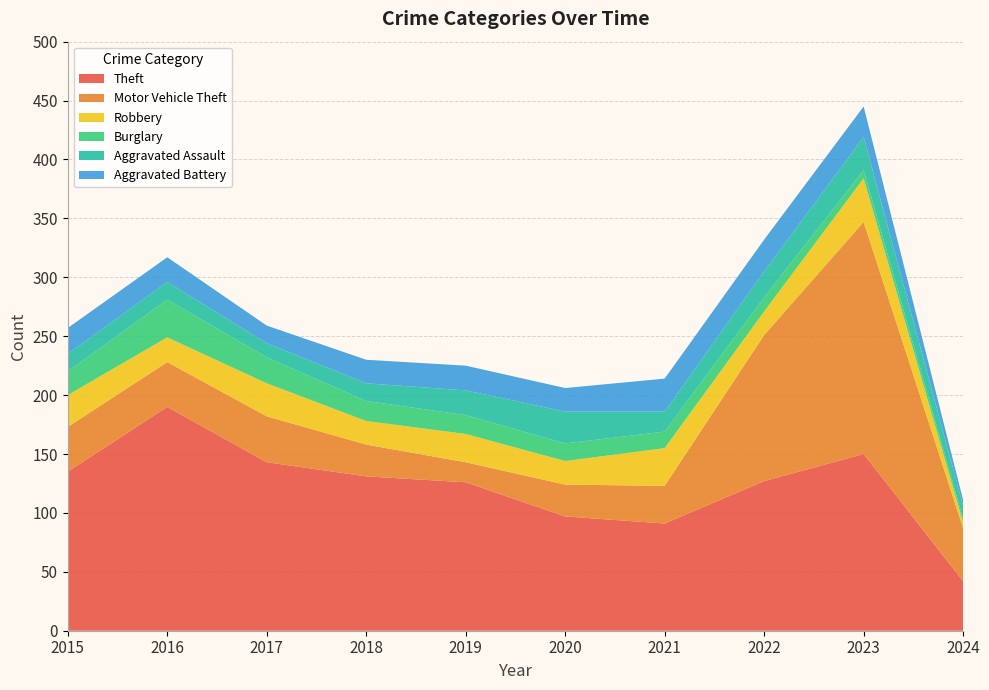

Reading right to left, extract all data points from this chart.

Theft: 2024=42	2023=150	2022=127	2021=91	2020=97	2019=126	2018=131	2017=143	2016=190	2015=135
Motor Vehicle Theft: 2024=45	2023=197	2022=124	2021=32	2020=27	2019=17	2018=27	2017=39	2016=38	2015=38
Robbery: 2024=5	2023=37	2022=20	2021=32	2020=20	2019=24	2018=20	2017=28	2016=21	2015=27
Burglary: 2024=3	2023=7	2022=12	2021=14	2020=15	2019=16	2018=17	2017=22	2016=32	2015=20
Aggravated Assault: 2024=11	2023=28	2022=22	2021=17	2020=27	2019=21	2018=15	2017=12	2016=15	2015=15
Aggravated Battery: 2024=5	2023=26	2022=27	2021=28	2020=20	2019=21	2018=20	2017=15	2016=21	2015=22